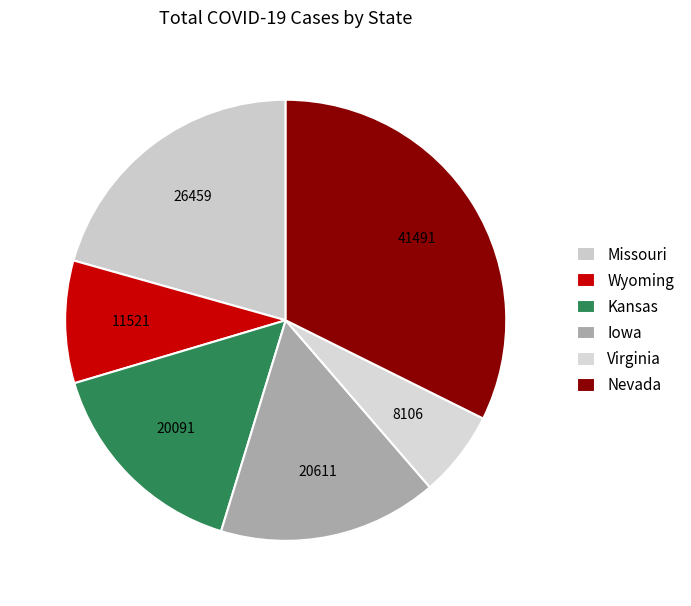

How many slices are in this pie chart?

6